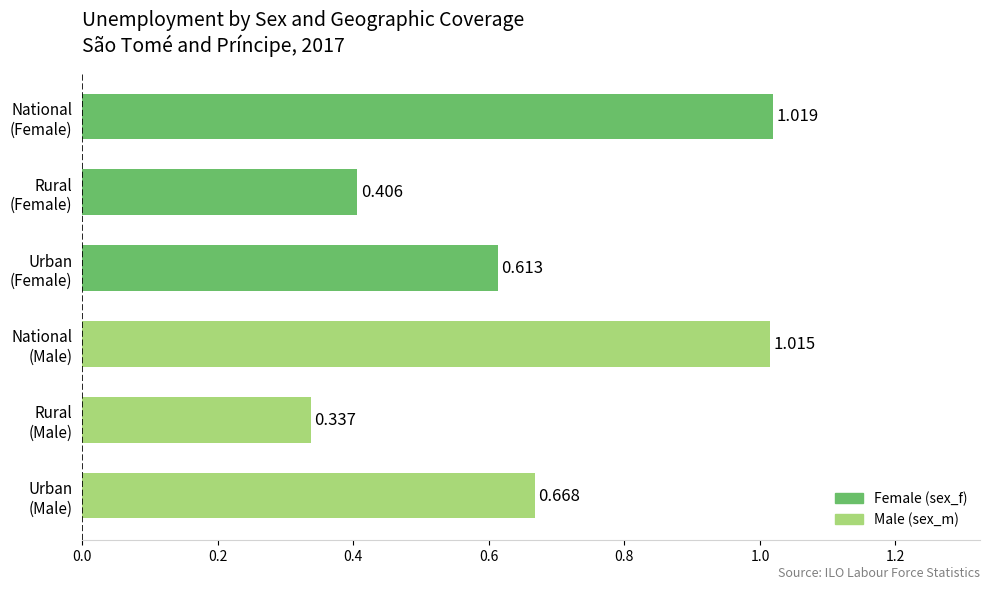

How many categories are shown in the chart?

6